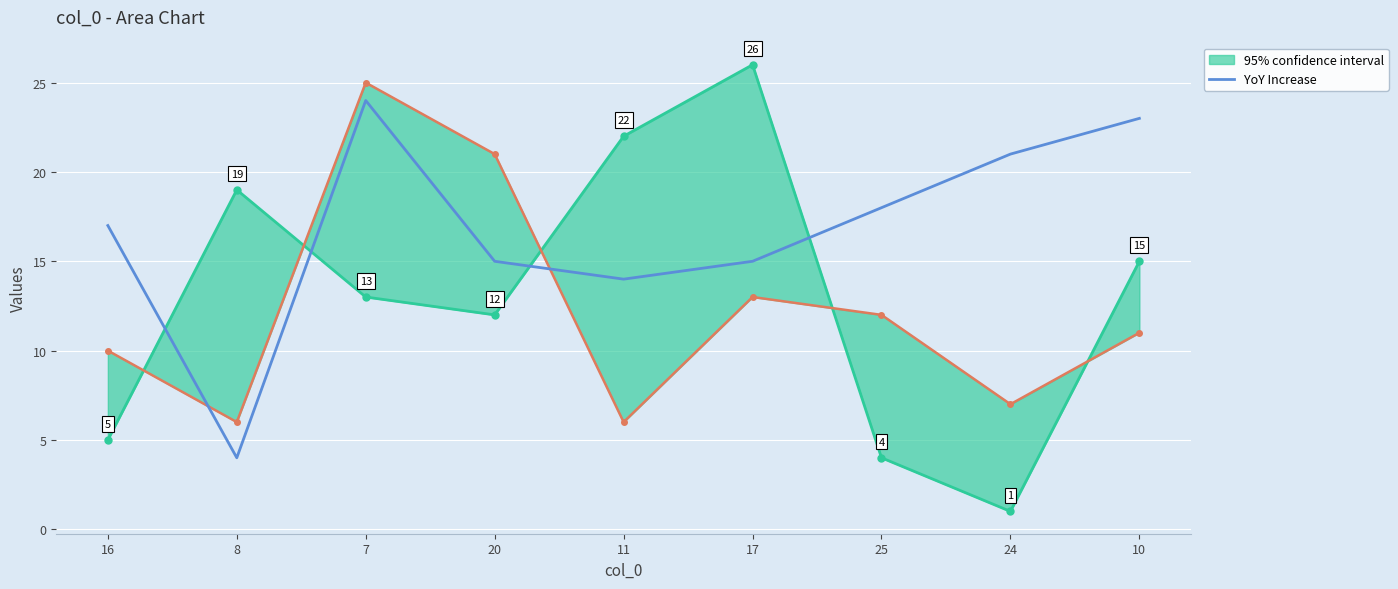

Reading right to left, list all the values displayed in this chart.

23	21	18	15	14	15	24	4	17